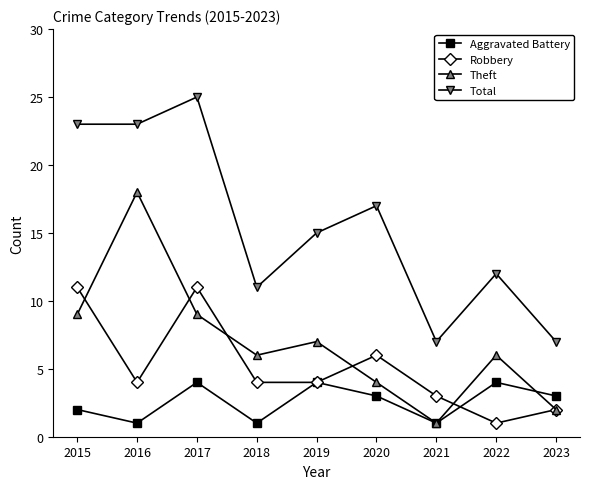

What is the smallest value displayed?

1